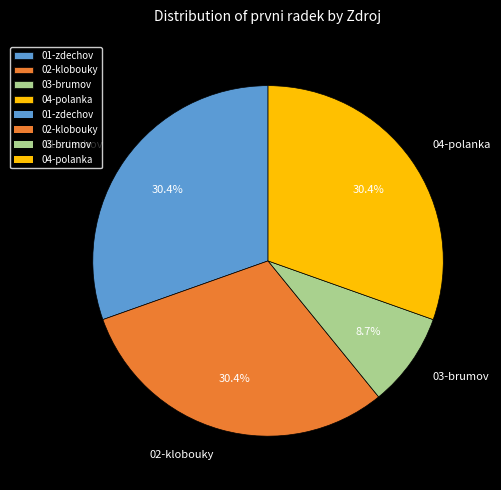

Is there any slice that represents more than half of the pie?

No